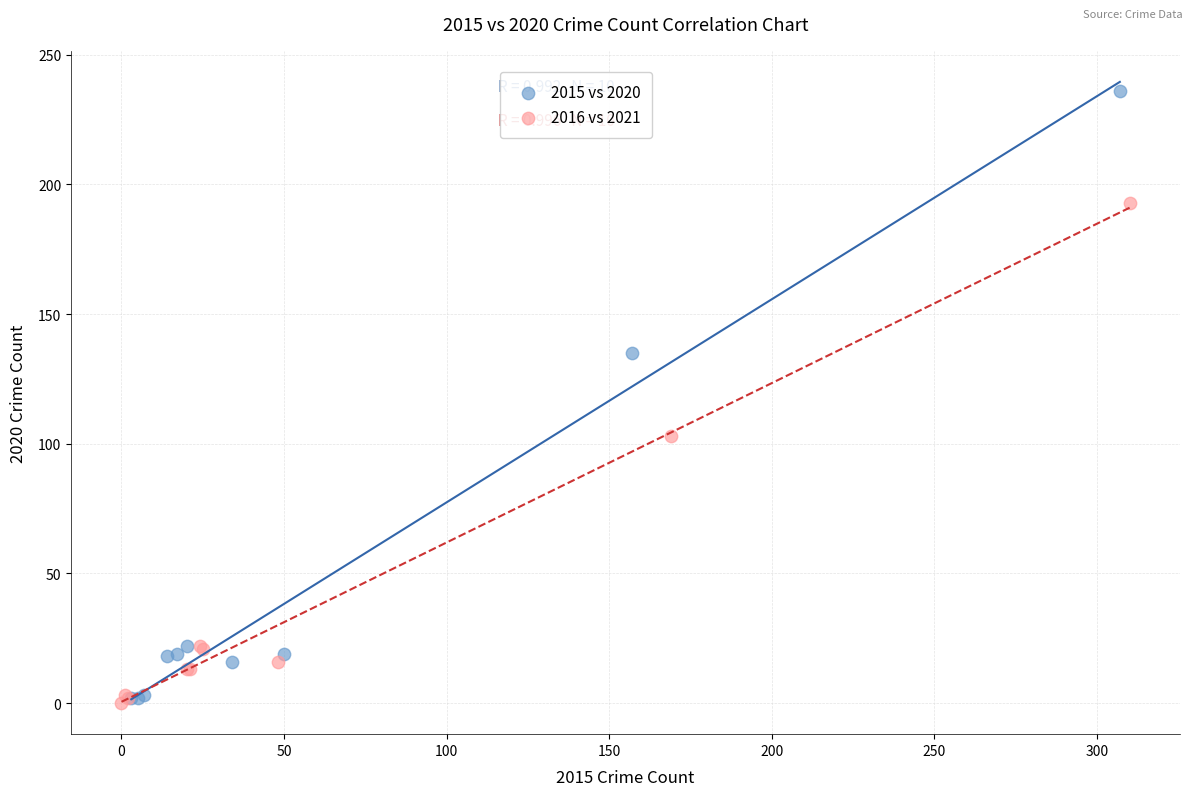

Which series reaches the maximum Y coordinate?

2015 vs 2020